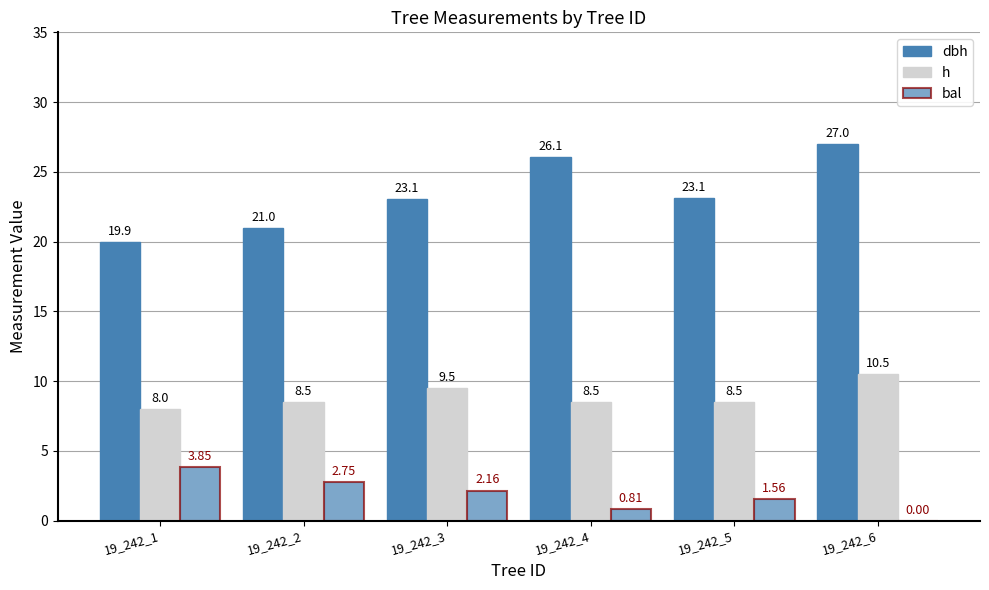

Where is dbh nearest to the value 23?

19_242_3